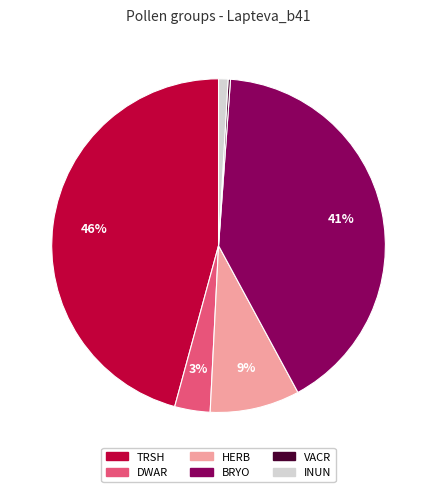

Do TRSH and HERB together represent more than half of the pie?

Yes